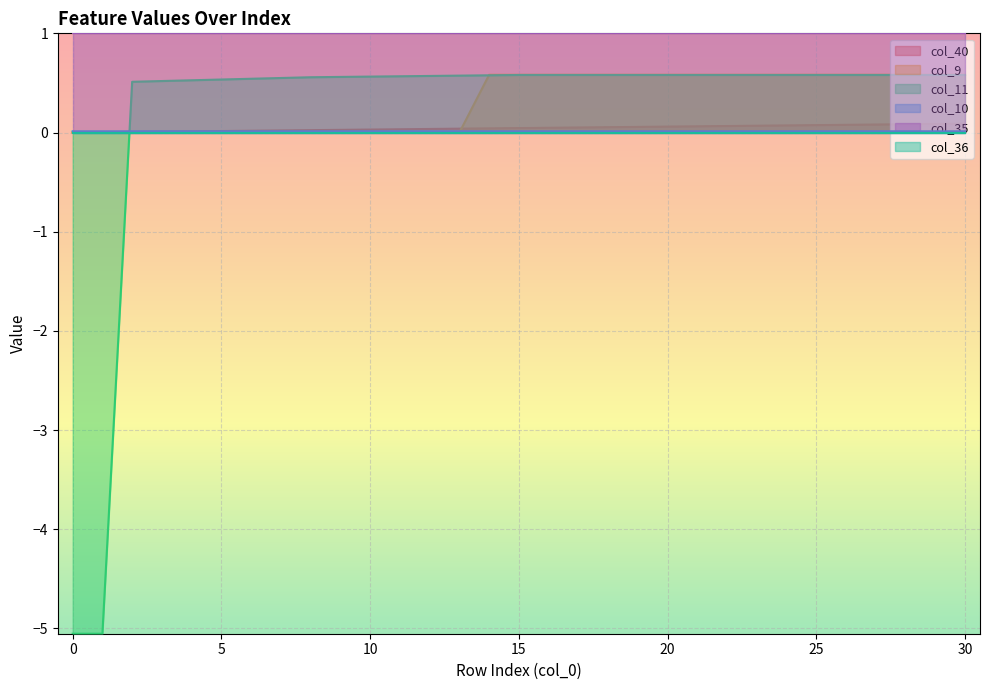

At which category is the sum across all series the highest?

30